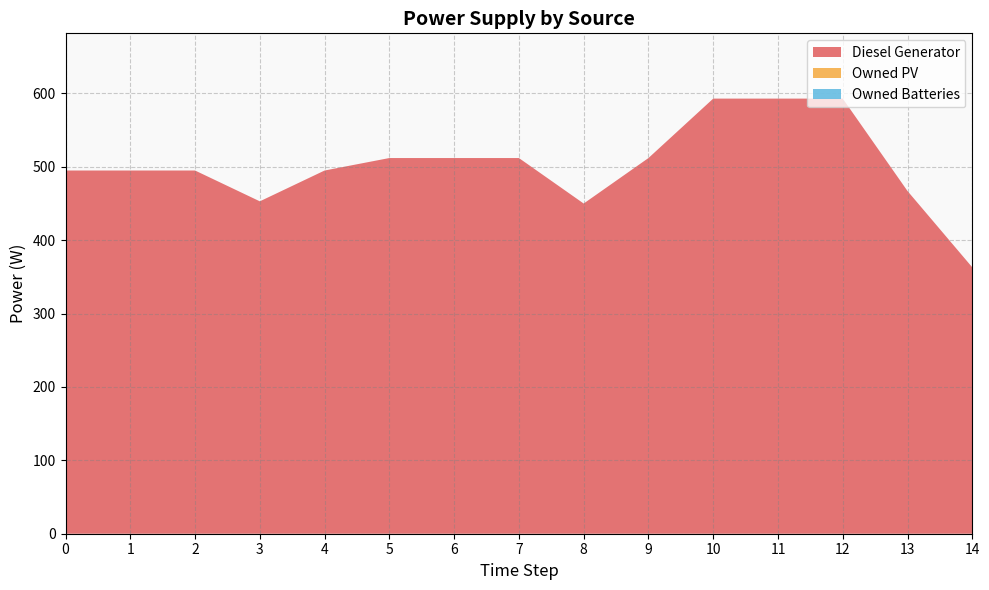

Reading right to left, transcribe all the data shown in this chart.

Diesel Generator: 14=363	13=467	12=593	11=593	10=593	9=512	8=450	7=512	6=512	5=512	4=495	3=453	2=495	1=495	0=495
Owned PV: 14=0	13=0	12=0	11=0	10=0	9=0	8=0	7=0	6=0	5=0	4=0	3=0	2=0	1=0	0=0
Owned Batteries: 14=0	13=0	12=0	11=0	10=0	9=0	8=0	7=0	6=0	5=0	4=0	3=0	2=0	1=0	0=0